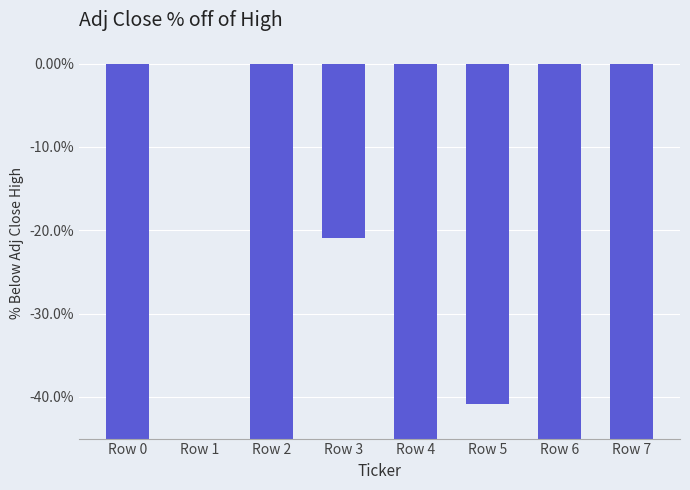

Is it true that the value at Row 0 is -87.1?

True